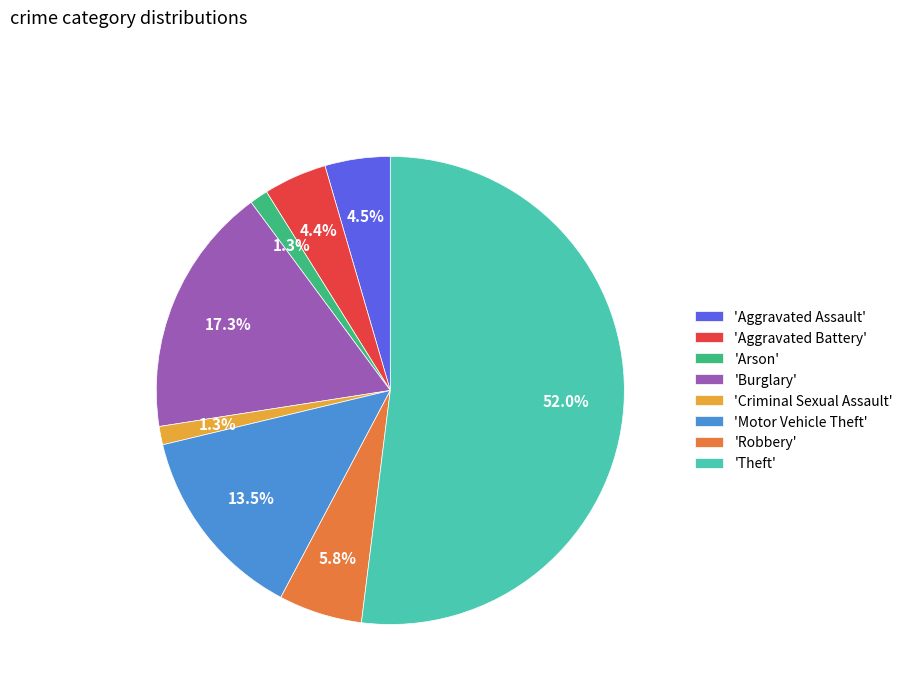

Which category has the biggest portion of the pie?

'Theft'